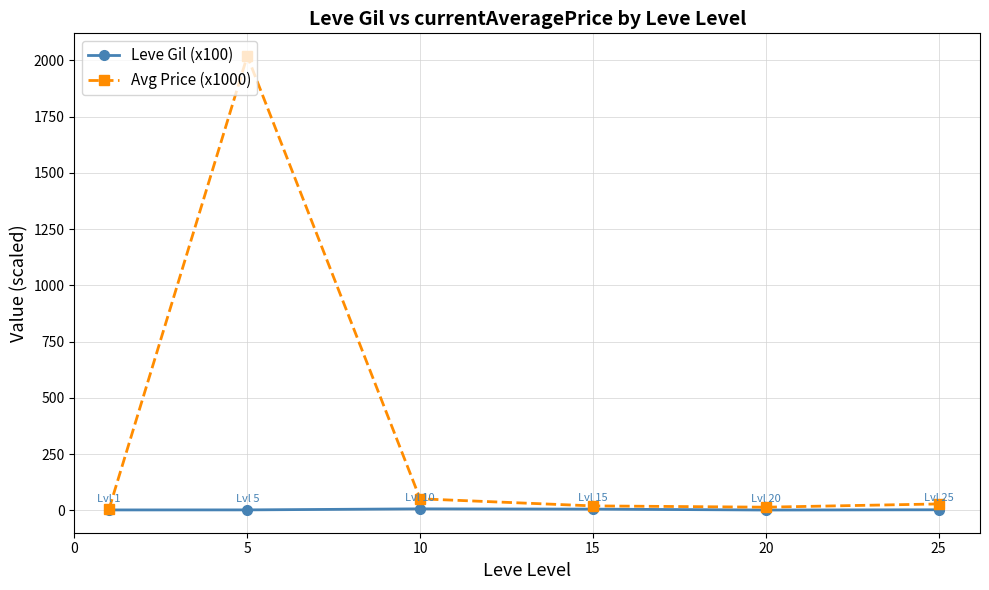

What is the highest value of the Avg Price (x1000) series?

2019.3